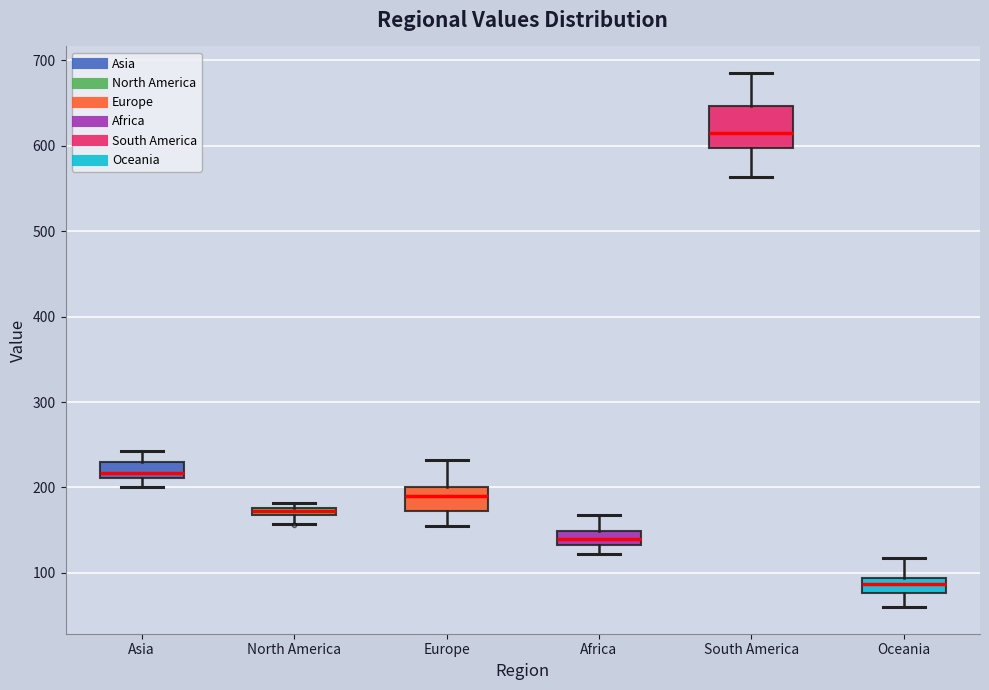

Where is the lower edge of the box for Asia on the y-axis? The values are not printed on the chart, so give them approximately, as read against the axis.

210